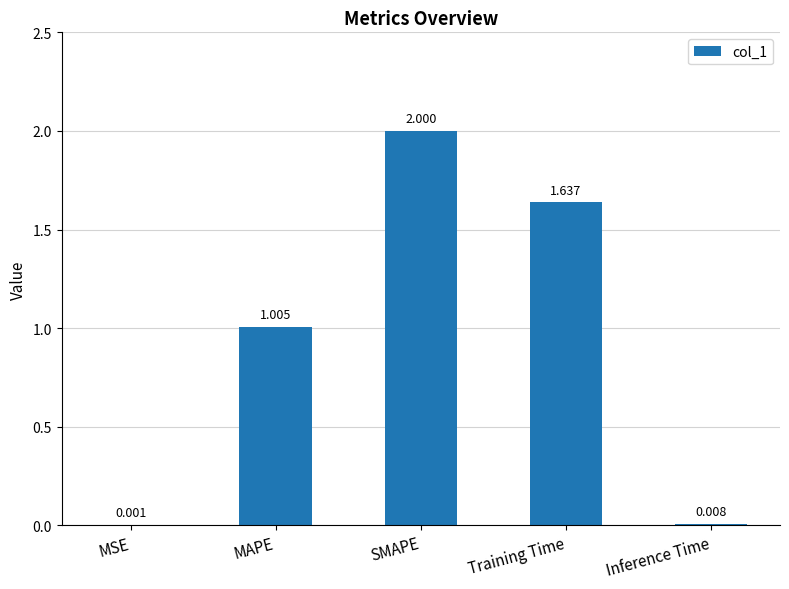

Which label corresponds to the largest value in the chart?

SMAPE